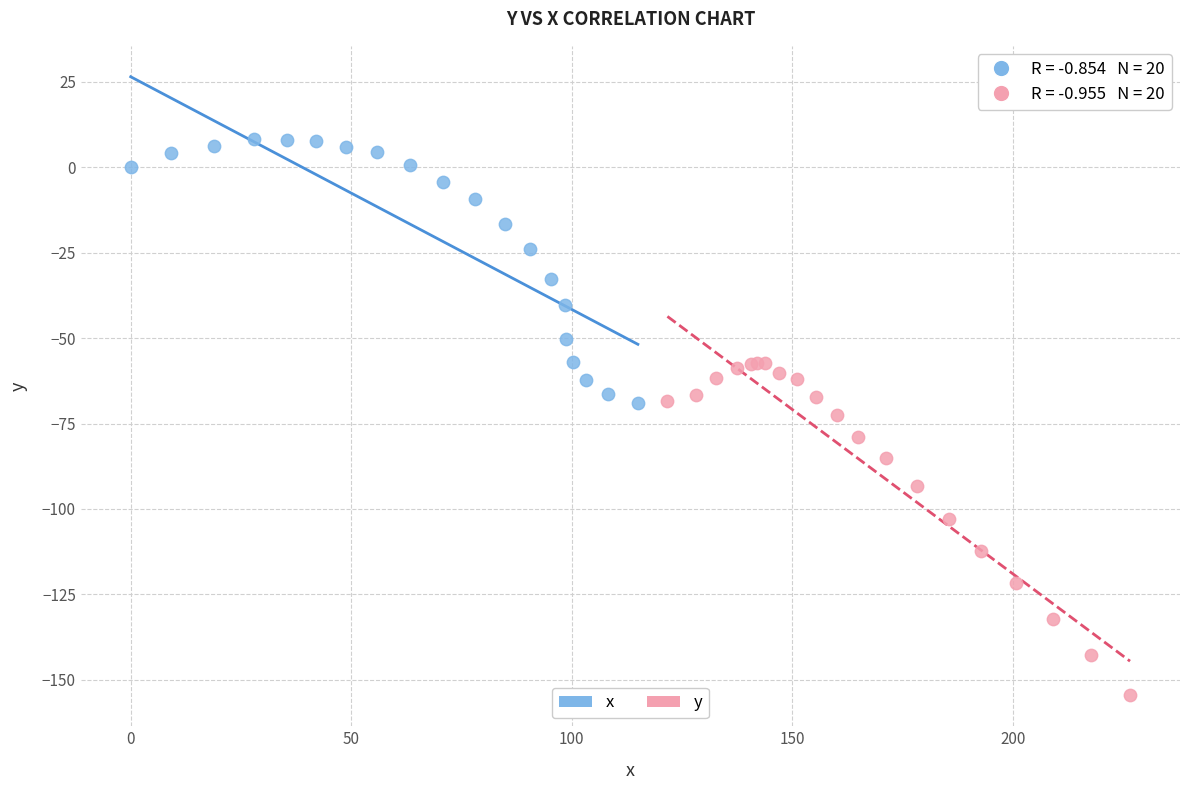

Which series has the largest Y range (max minus min)?

y